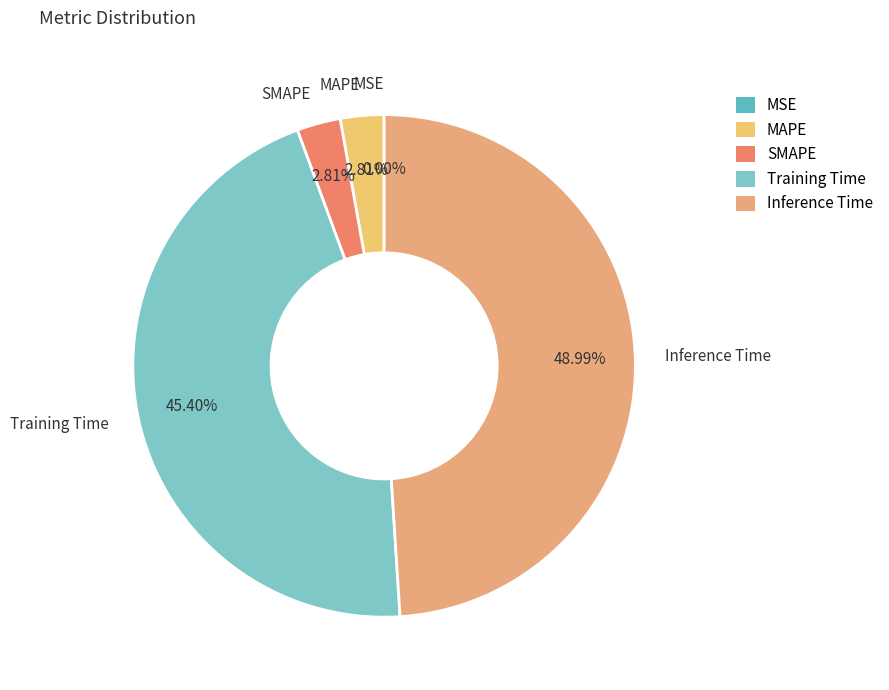

Does Training Time represent more than half of the total?

No